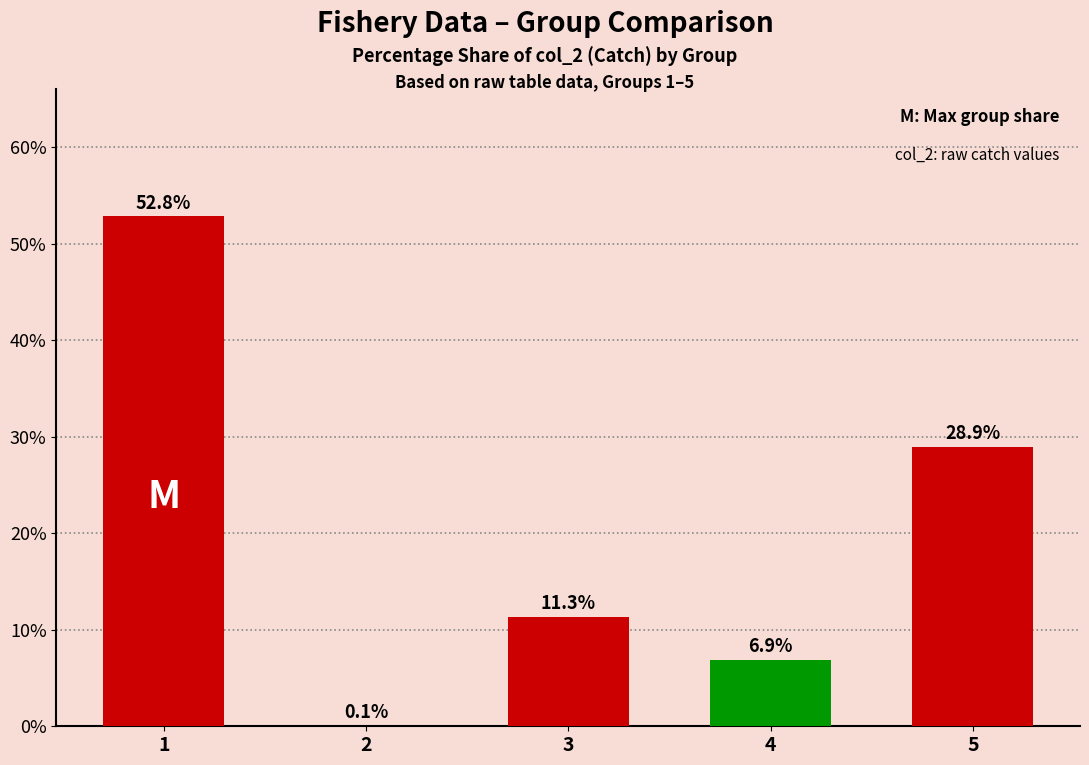

Between 5 and 2, which is larger?

5